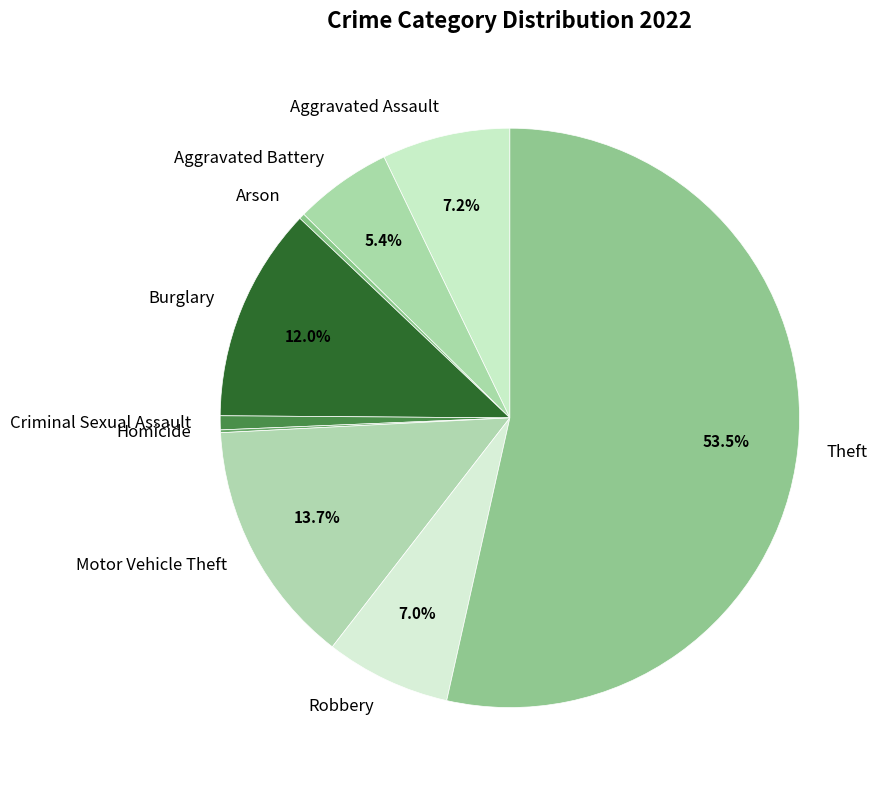

Does Aggravated Assault represent more than half of the total?

No